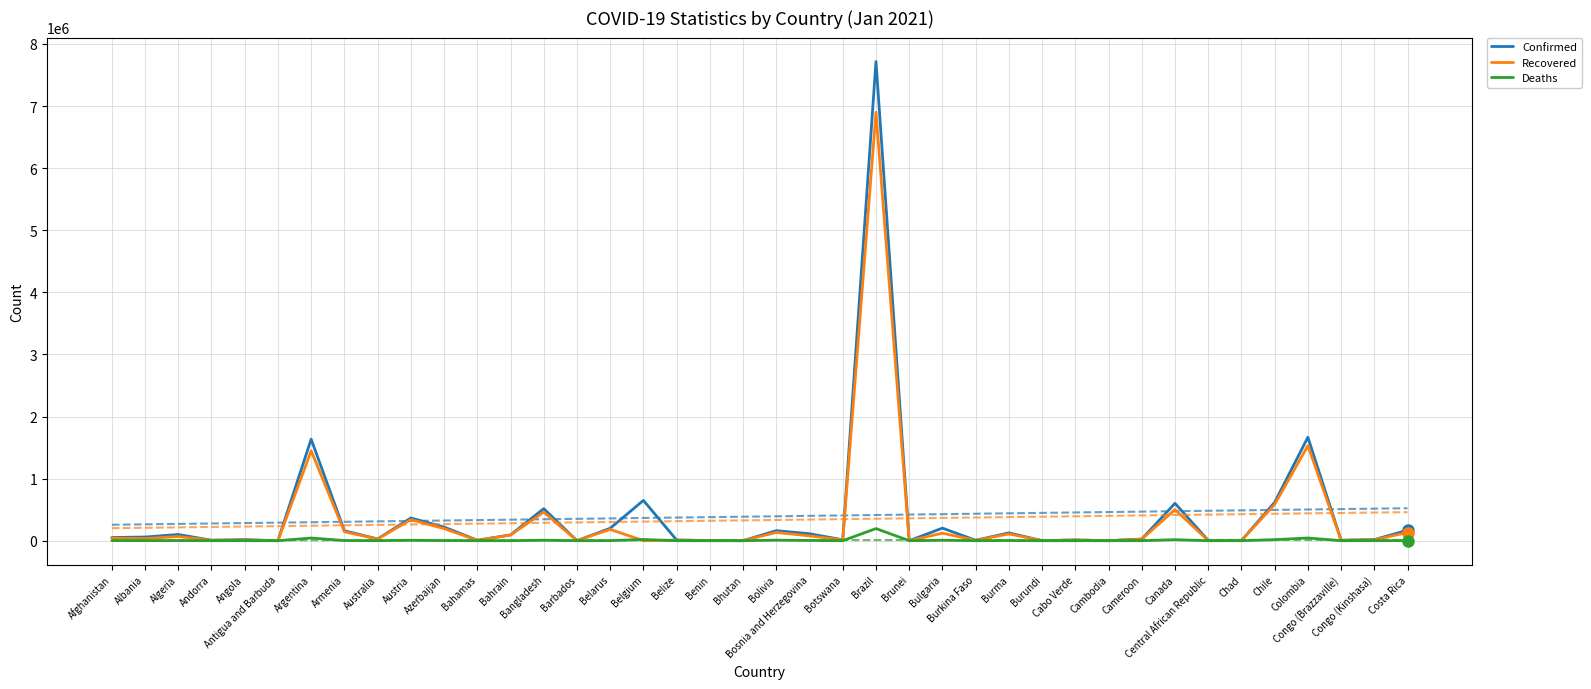

How many series are shown in this chart?

3